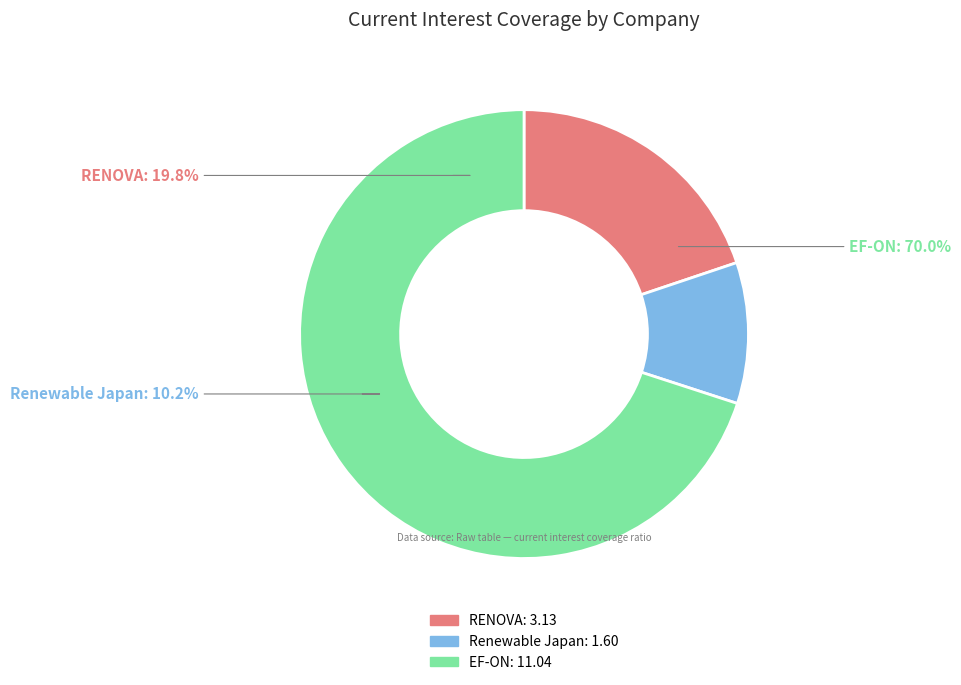

Count the number of slices in the pie.

3